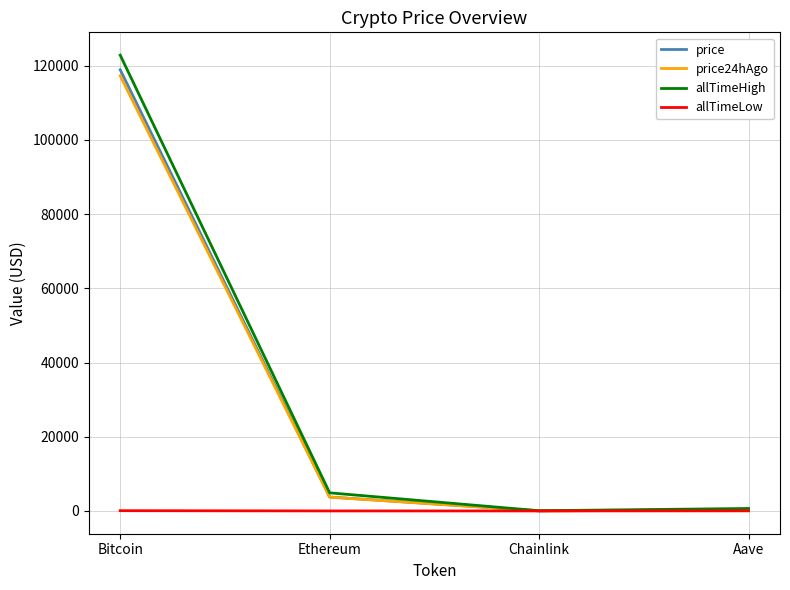

Rank the series by their maximum value, from lowest to highest.

allTimeLow, price24hAgo, price, allTimeHigh